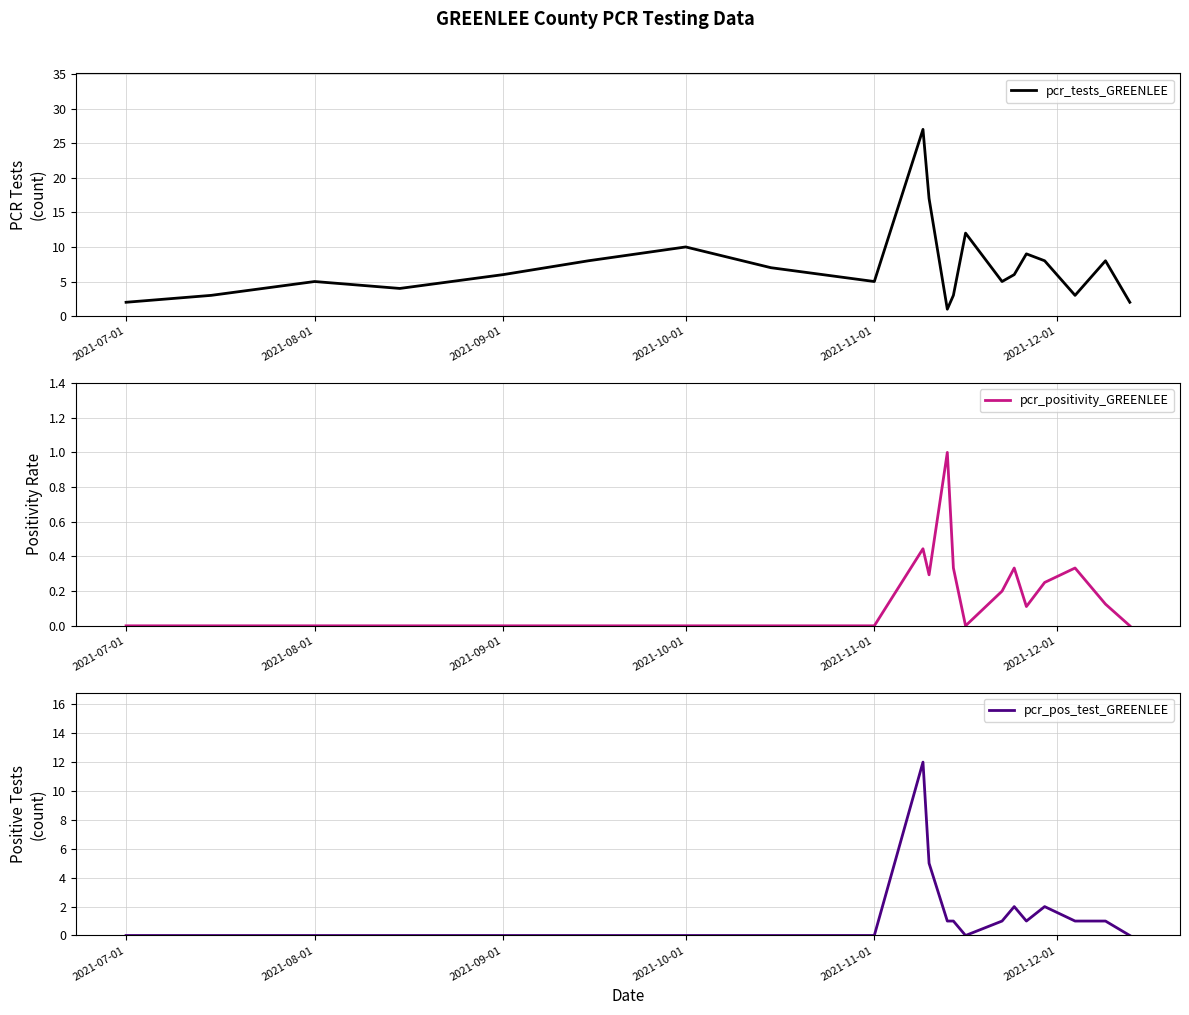

Rank the series by their maximum value, from lowest to highest.

pcr_positivity_GREENLEE, pcr_pos_test_GREENLEE, pcr_tests_GREENLEE